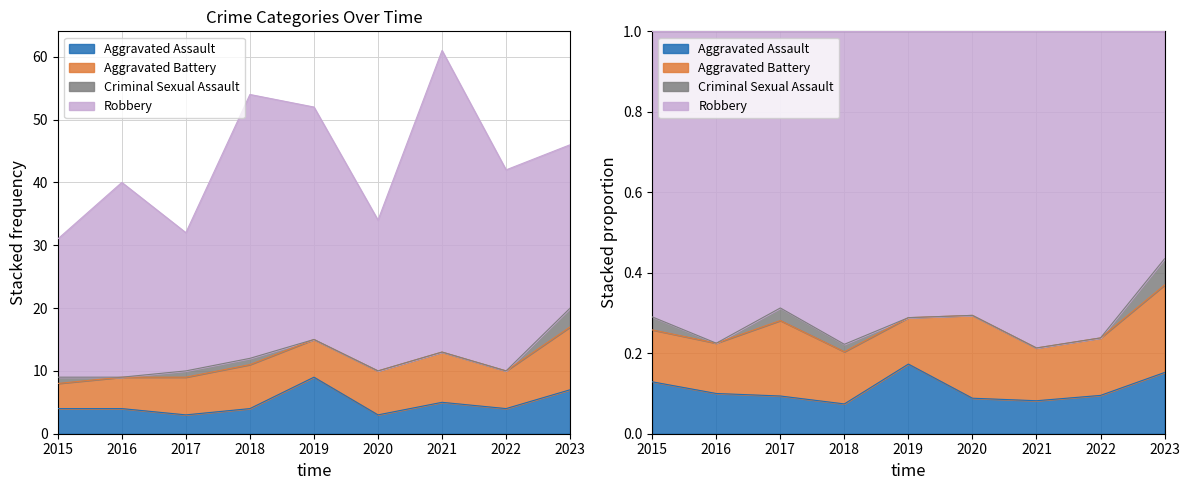

Count the Criminal Sexual Assault values in the range 0 to 1.

8